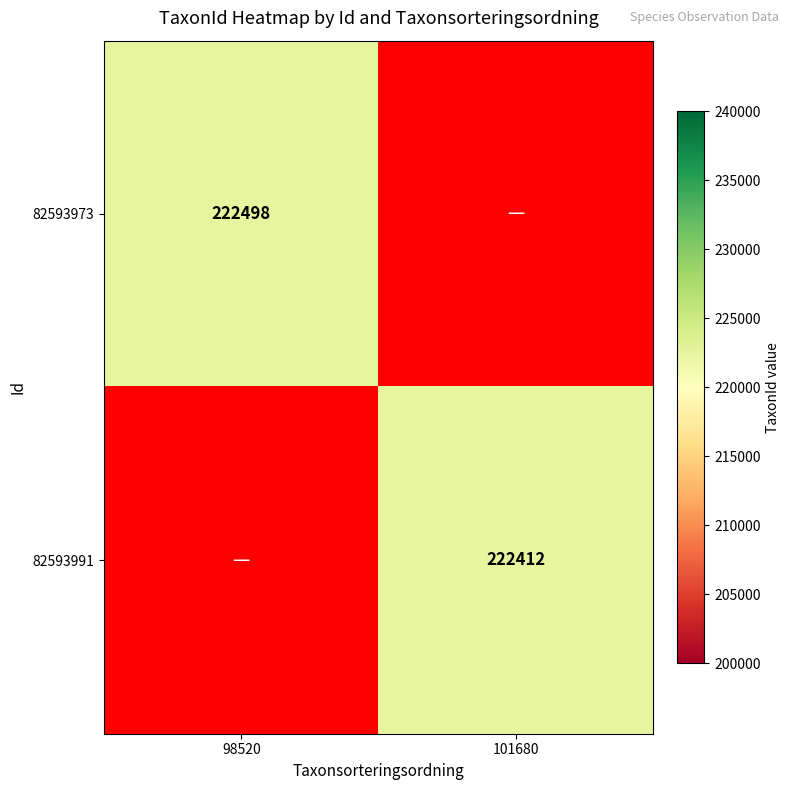

The value of 82593973 at 98520 is 222498. True or false?

True